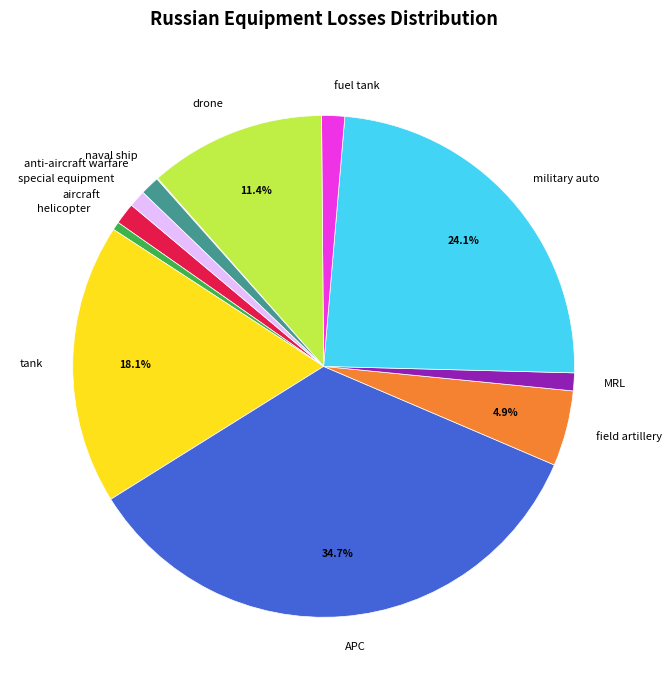

Does military auto represent more than half of the total?

No